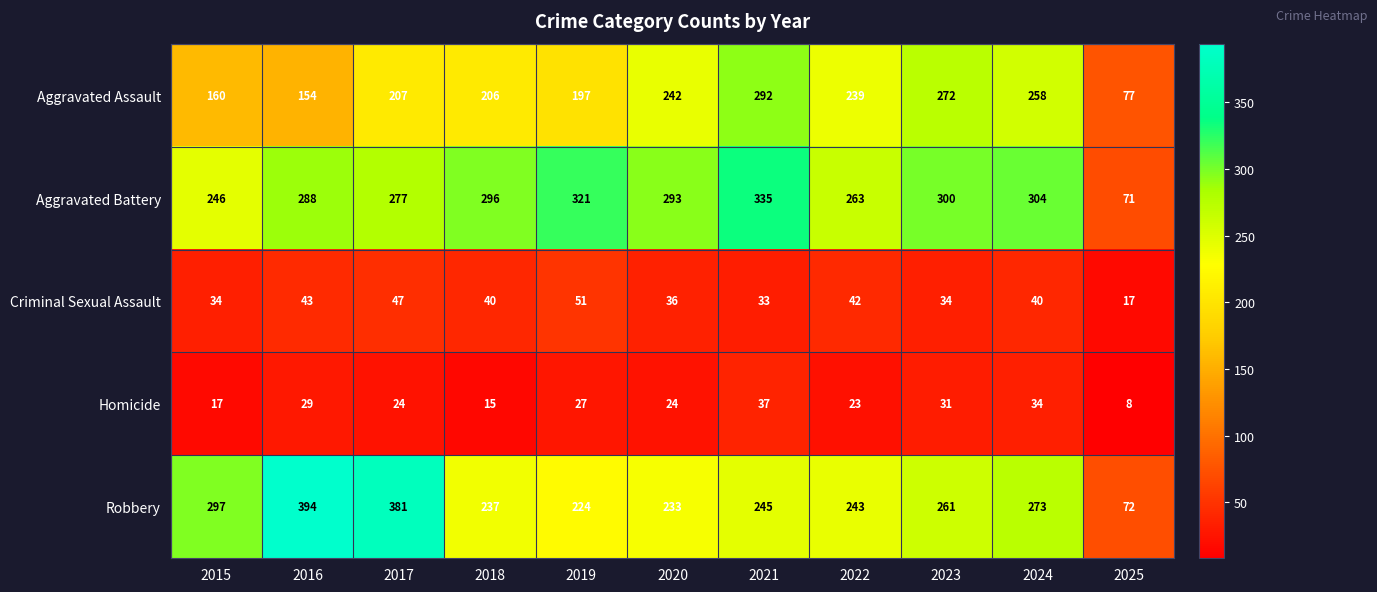

Which series changed the most between 2020 and 2024?

Robbery